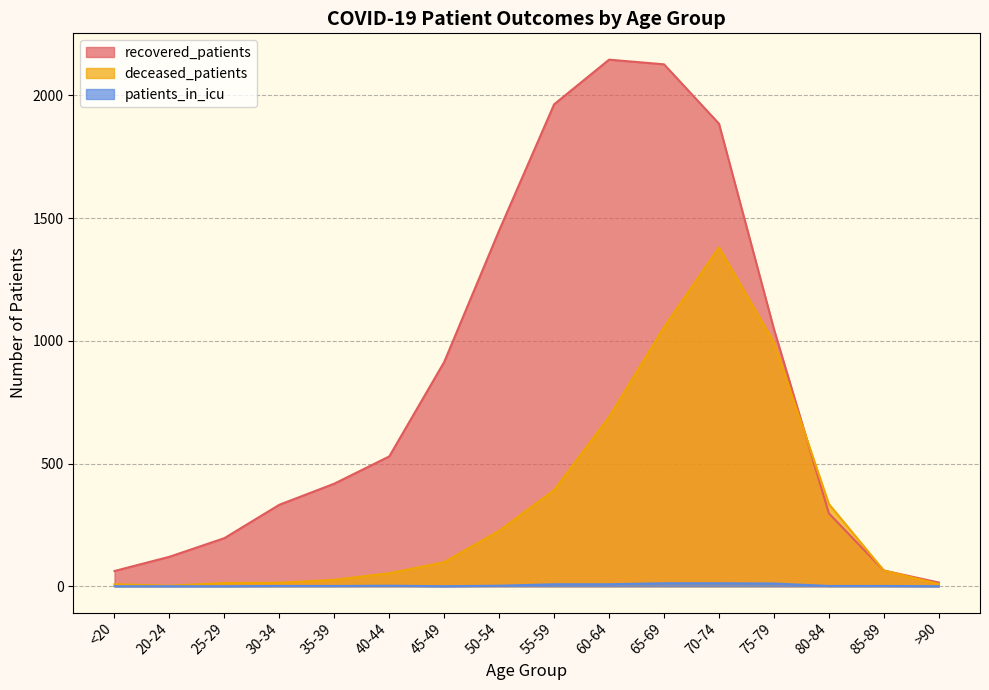

Does the chart have visible grid lines?

Yes